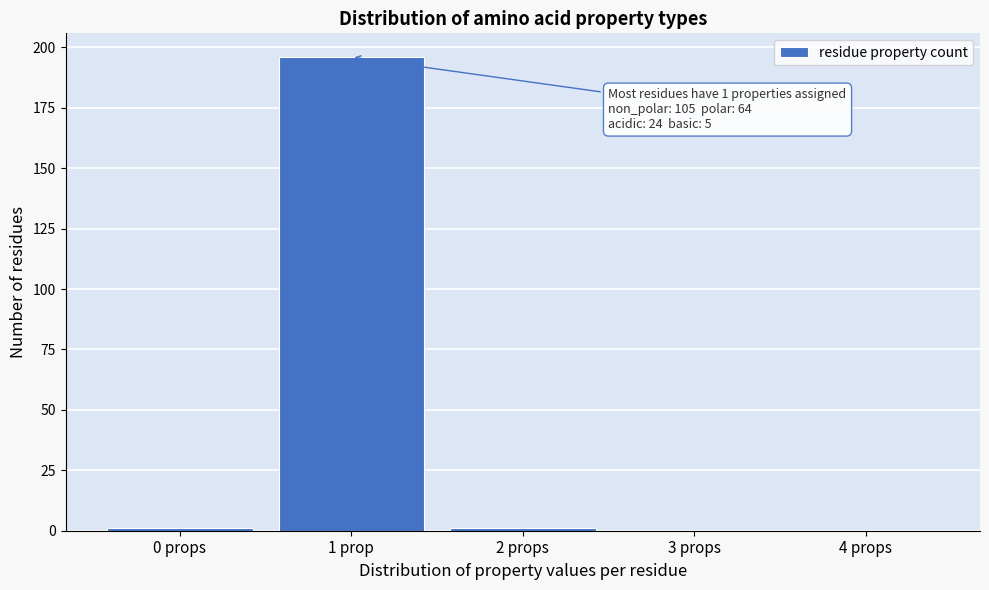

Reading left to right, extract all data points from this chart.

0 props=1	1 prop=196	2 props=1	3 props=0	4 props=0